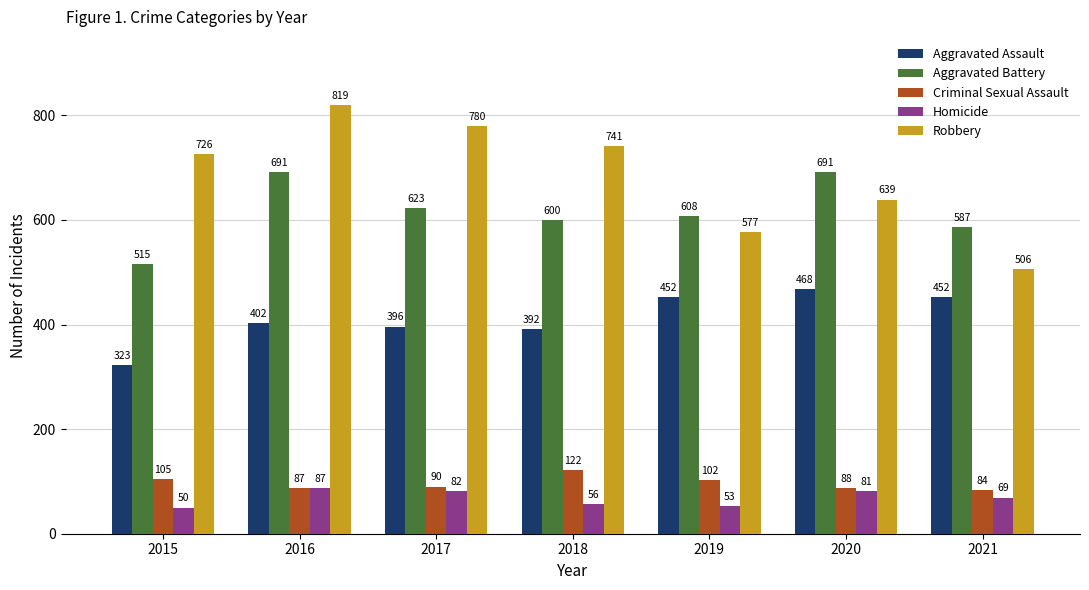

At which label is Homicide closest to 68?

2021